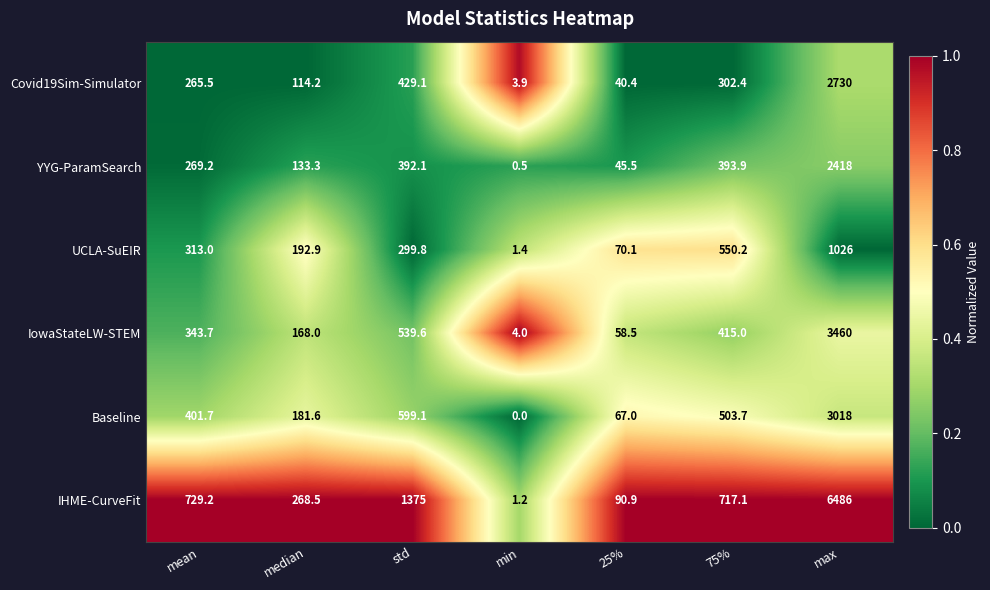

At how many categories does at least one series exceed 0?

7